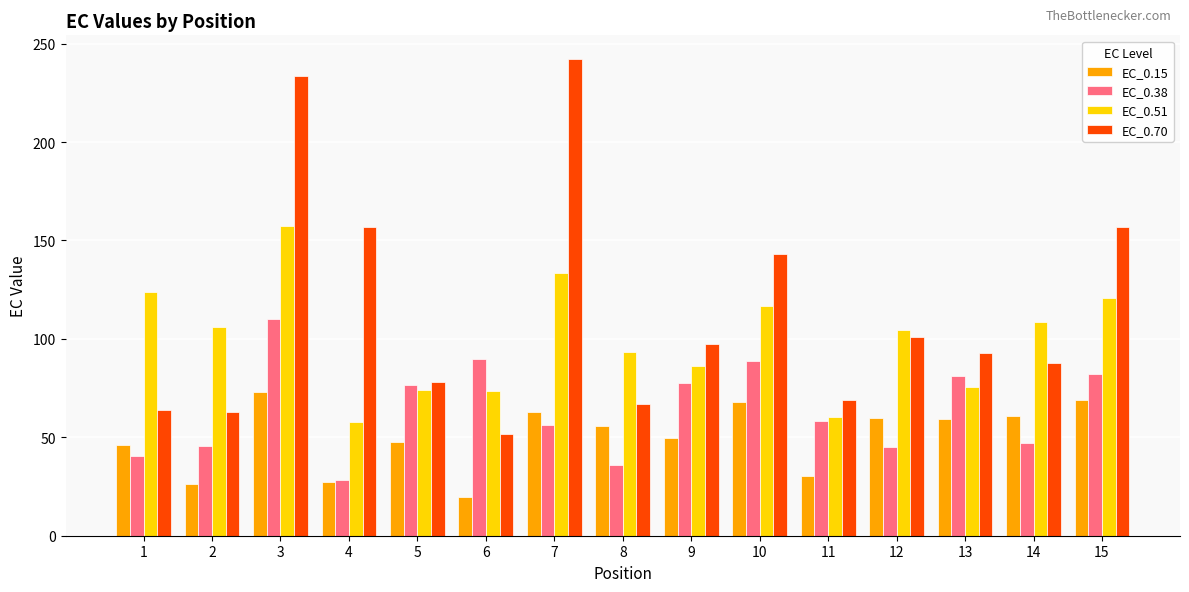

What is the total value across all series at 9?

310.7